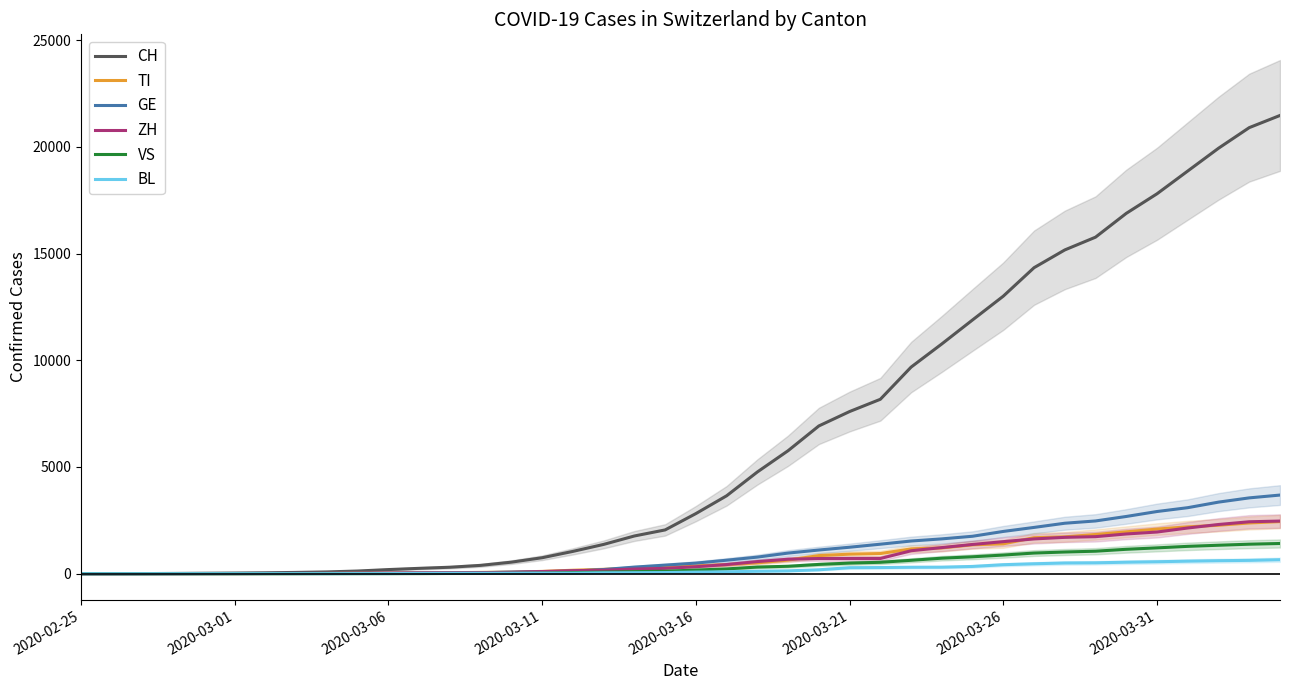

What is the maximum value for TI?

2442